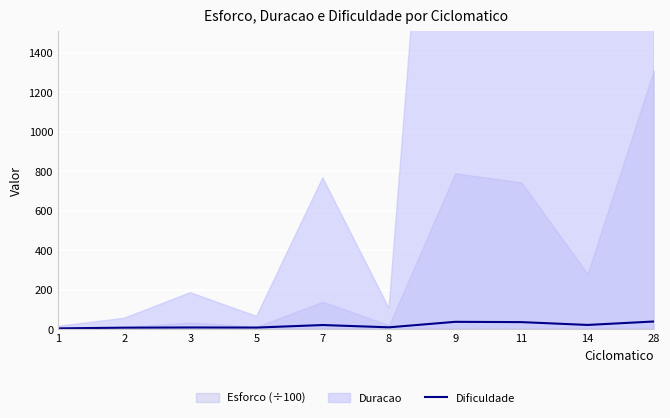

True or false: the data has more than 2 interior local peaks.

True